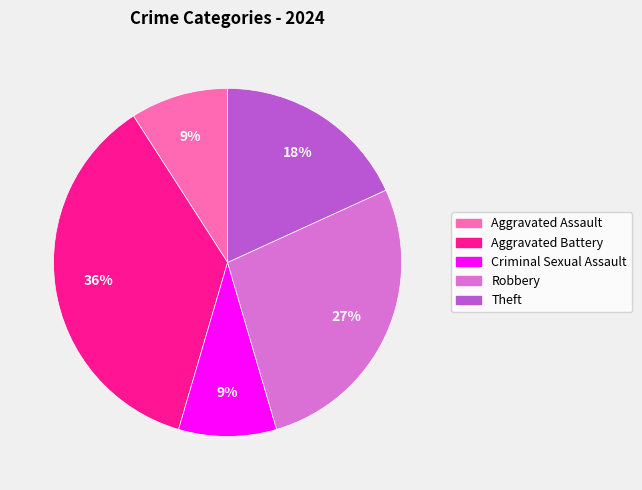

To the nearest percent, what portion does Robbery represent?

27%